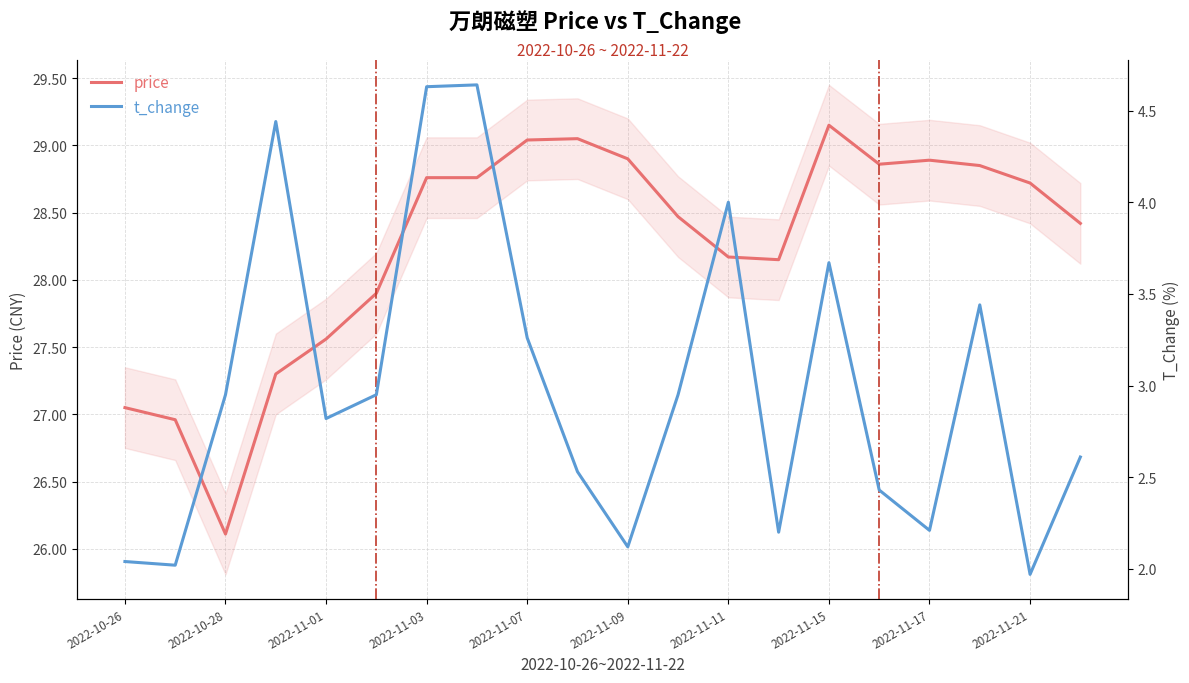

What is the minimum value for price?

26.1